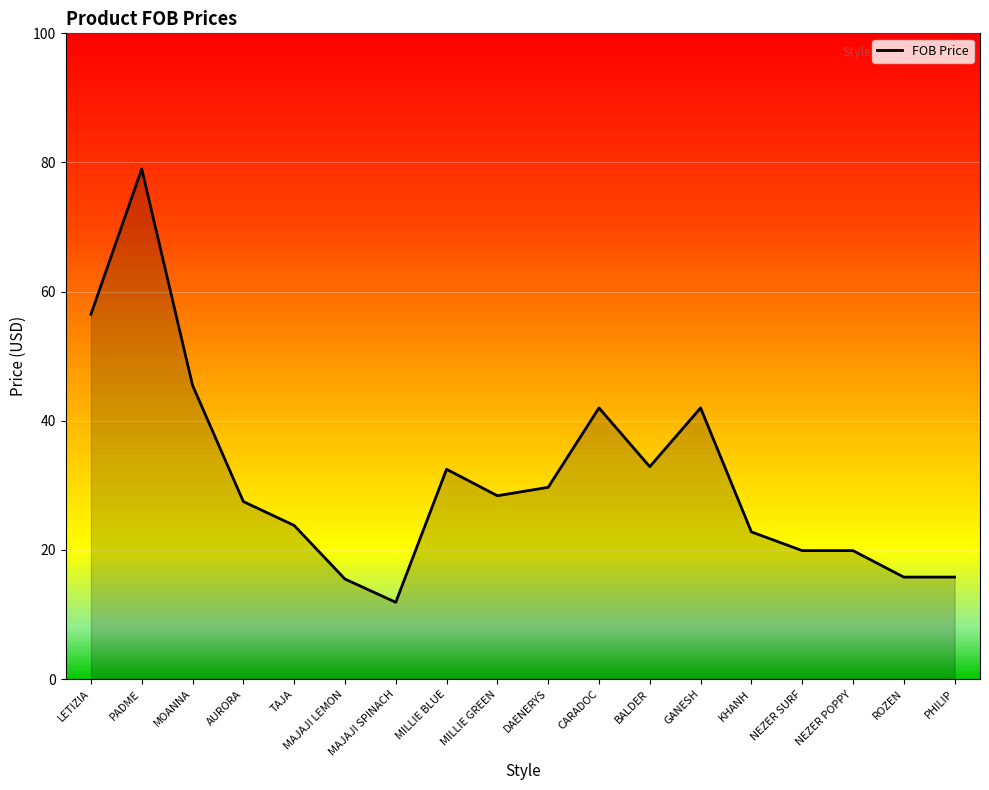

What is the minimum value shown in the chart?

11.9